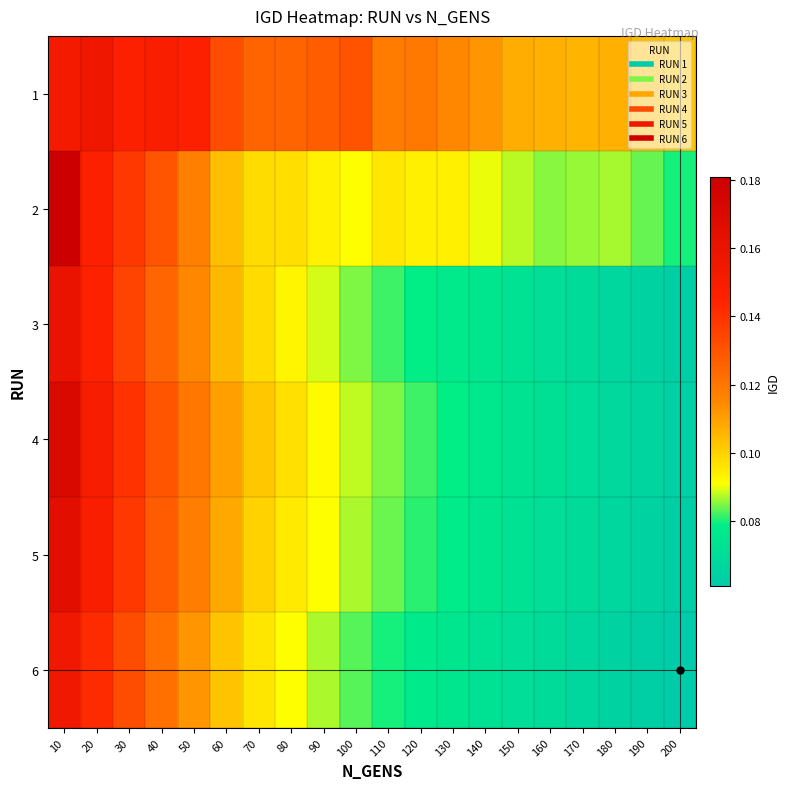

Reading right to left, extract all data points from this chart.

1: 200=0.1	190=0.1	180=0.1	170=0.1	160=0.1	150=0.1	140=0.1	130=0.1	120=0.1	110=0.1	100=0.1	90=0.1	80=0.1	70=0.1	60=0.1	50=0.1	40=0.1	30=0.1	20=0.2	10=0.2
2: 200=0.1	190=0.1	180=0.1	170=0.1	160=0.1	150=0.1	140=0.1	130=0.1	120=0.1	110=0.1	100=0.1	90=0.1	80=0.1	70=0.1	60=0.1	50=0.1	40=0.1	30=0.1	20=0.1	10=0.2
3: 200=0.1	190=0.1	180=0.1	170=0.1	160=0.1	150=0.1	140=0.1	130=0.1	120=0.1	110=0.1	100=0.1	90=0.1	80=0.1	70=0.1	60=0.1	50=0.1	40=0.1	30=0.1	20=0.1	10=0.2
4: 200=0.1	190=0.1	180=0.1	170=0.1	160=0.1	150=0.1	140=0.1	130=0.1	120=0.1	110=0.1	100=0.1	90=0.1	80=0.1	70=0.1	60=0.1	50=0.1	40=0.1	30=0.1	20=0.1	10=0.2
5: 200=0.1	190=0.1	180=0.1	170=0.1	160=0.1	150=0.1	140=0.1	130=0.1	120=0.1	110=0.1	100=0.1	90=0.1	80=0.1	70=0.1	60=0.1	50=0.1	40=0.1	30=0.1	20=0.1	10=0.2
6: 200=0.1	190=0.1	180=0.1	170=0.1	160=0.1	150=0.1	140=0.1	130=0.1	120=0.1	110=0.1	100=0.1	90=0.1	80=0.1	70=0.1	60=0.1	50=0.1	40=0.1	30=0.1	20=0.1	10=0.2